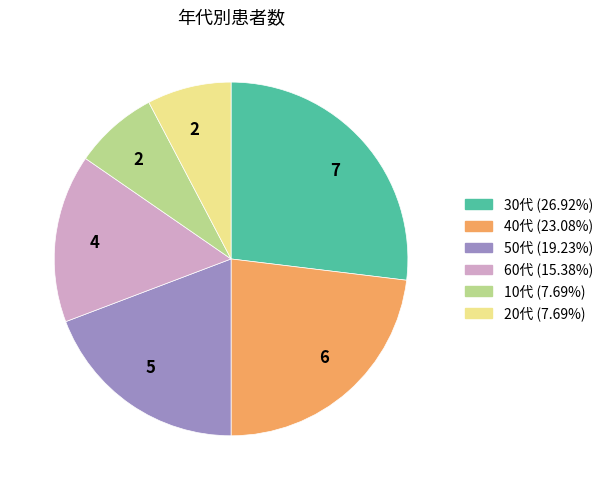

Is there a majority slice in this chart?

No